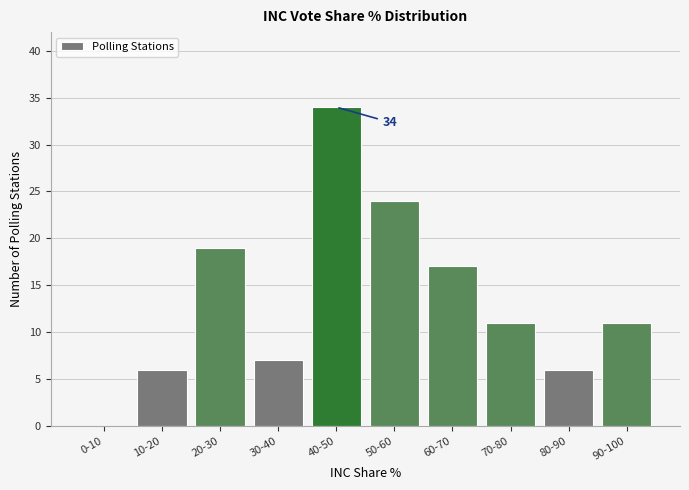

Reading right to left, extract all data points from this chart.

90-100=11	80-90=6	70-80=11	60-70=17	50-60=24	40-50=34	30-40=7	20-30=19	10-20=6	0-10=0